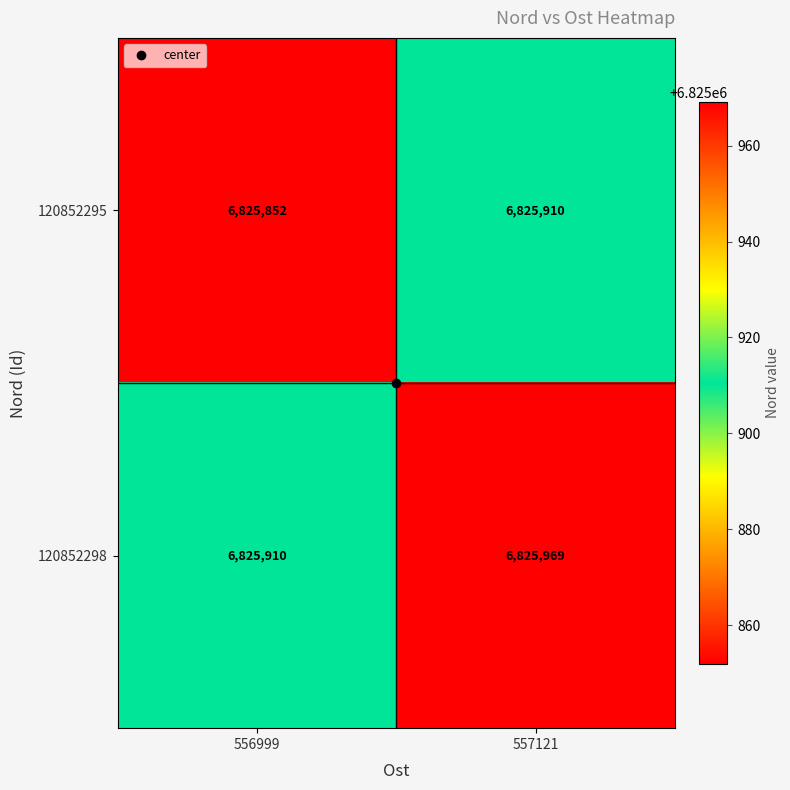

At which category does the chart reach its peak across all series?

557121